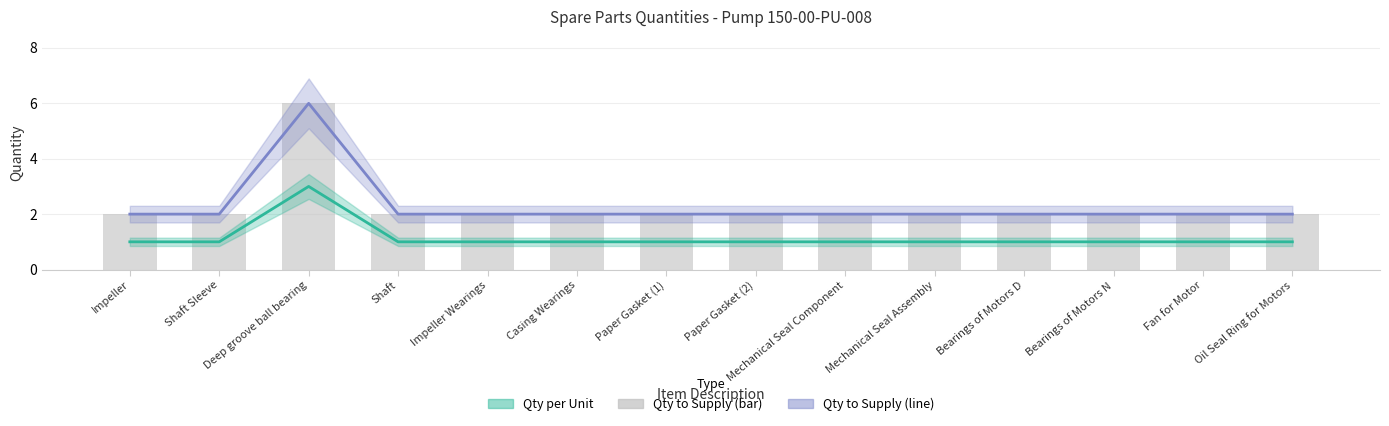

Rank the categories by Qty to Supply value from lowest to highest.

Impeller, Shaft Sleeve, Shaft, Impeller Wearings, Casing Wearings, Paper Gasket (1), Paper Gasket (2), Mechanical Seal Component, Mechanical Seal Assembly, Bearings of Motors D, Bearings of Motors N, Fan for Motor, Oil Seal Ring for Motors, Deep groove ball bearing